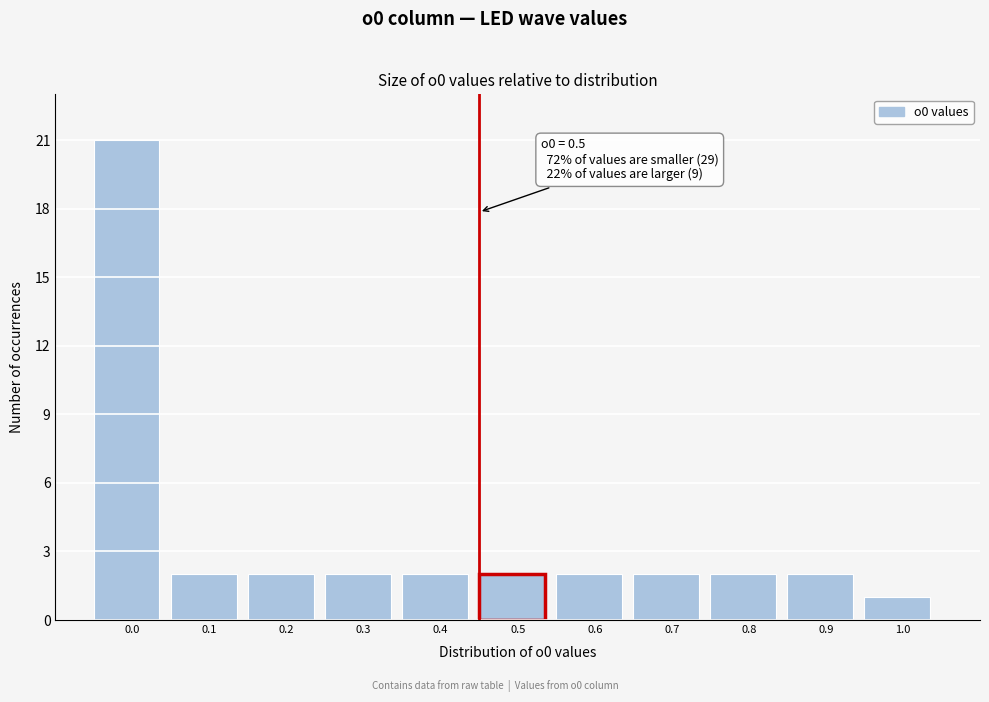

Reading left to right, transcribe all the data shown in this chart.

0.0=21	0.1=2	0.2=2	0.3=2	0.4=2	0.5=2	0.6=2	0.7=2	0.8=2	0.9=2	1.0=1